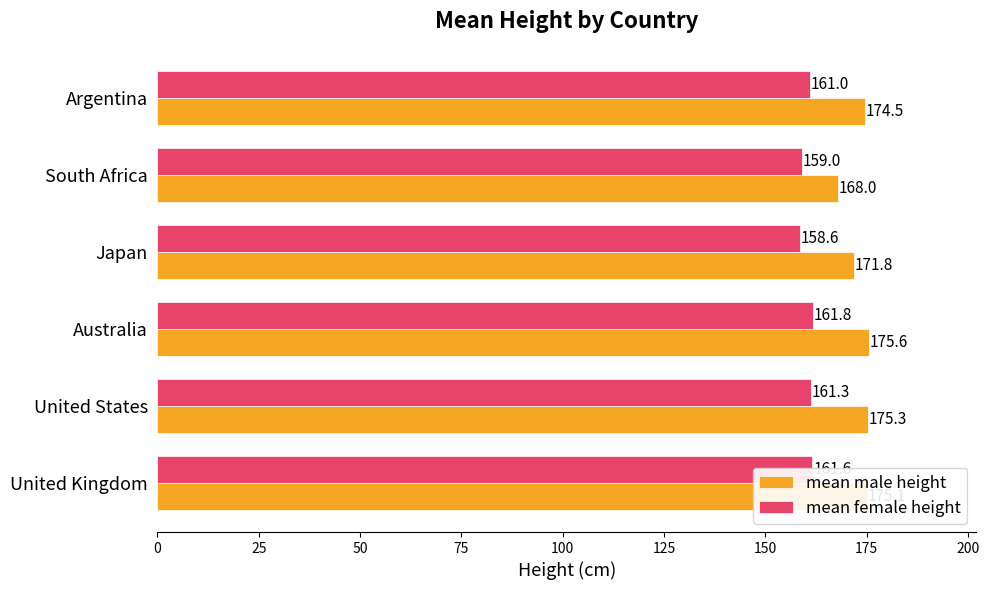

How many values in the mean female height series are below 161?

2